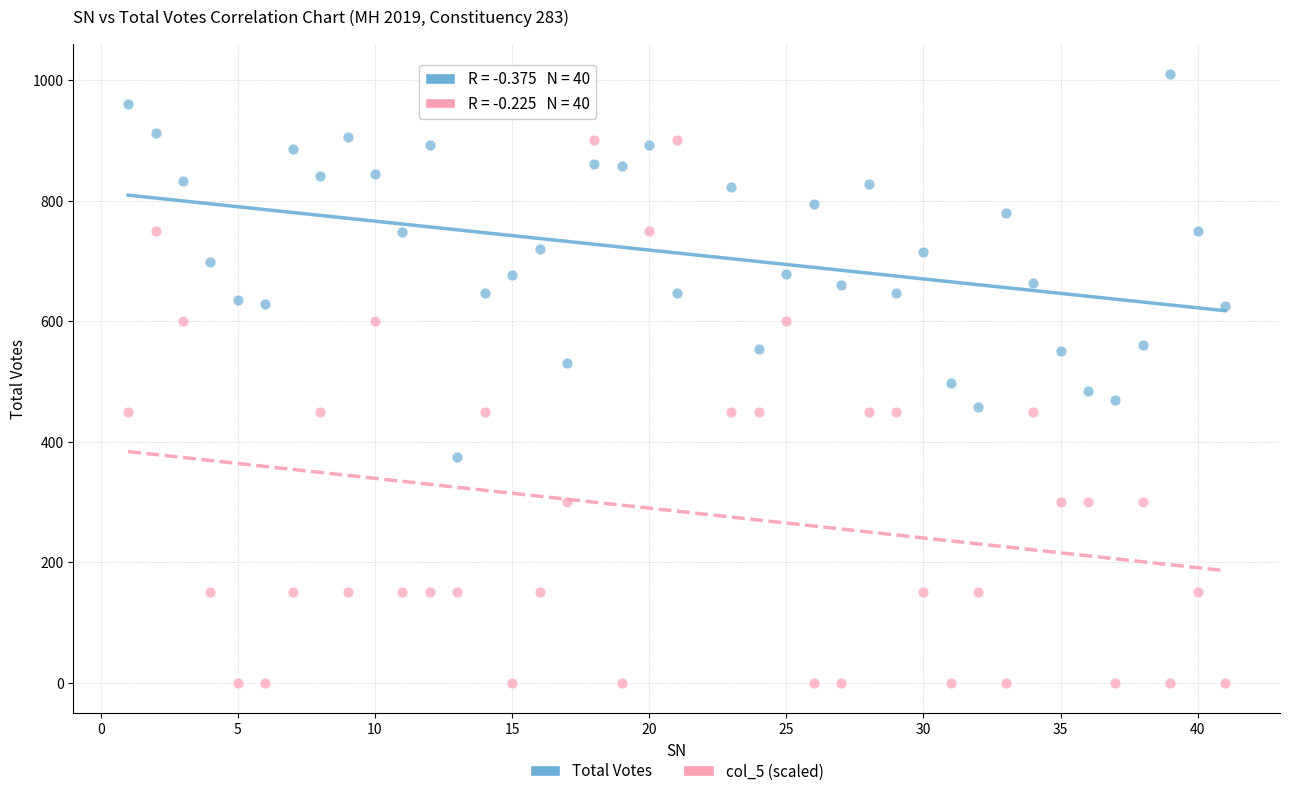

What are all the series names shown in the legend?

Total Votes, col_5 (scaled)